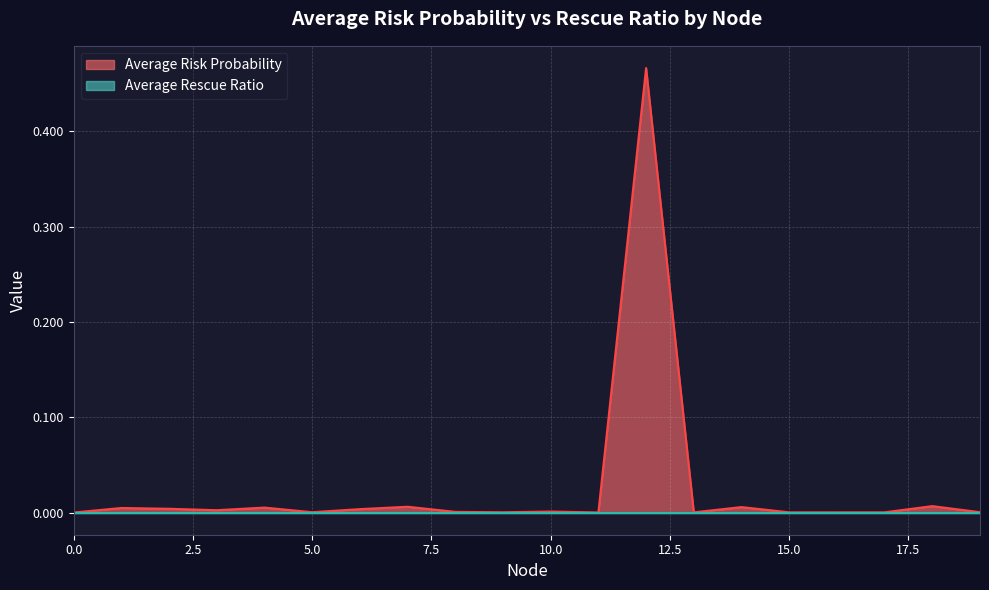

Reading left to right, transcribe all the data shown in this chart.

0=0.0	1=0.0	2=0.0	3=0.0	4=0.0	5=0.0	6=0.0	7=0.0	8=0.0	9=0.0	10=0.0	11=0.0	12=0.5	13=0.0	14=0.0	15=0.0	16=0.0	17=0.0	18=0.0	19=0.0